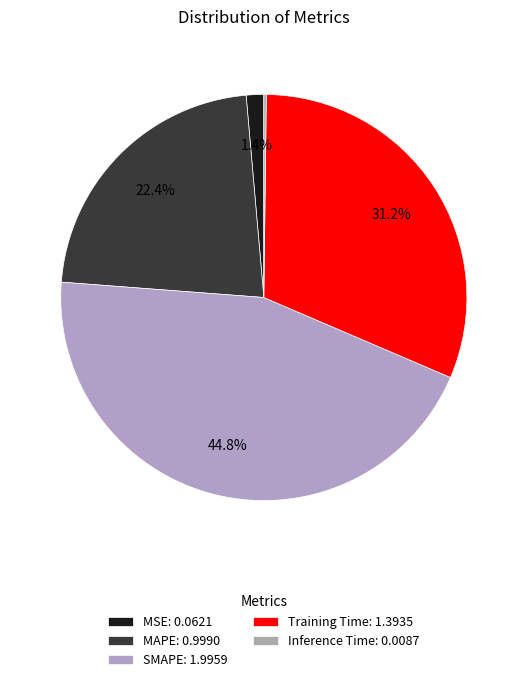

How many slices are in this pie chart?

5